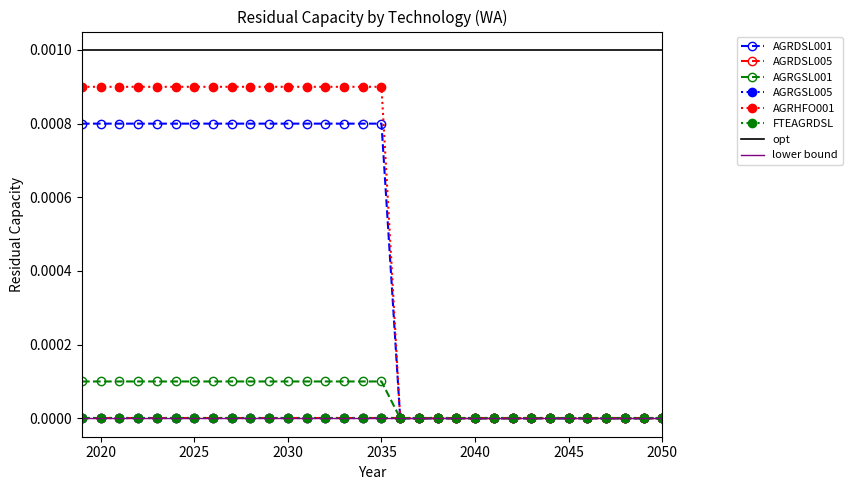

True or false: AGRGSL001 has a value of -0.0 at 2037.

False